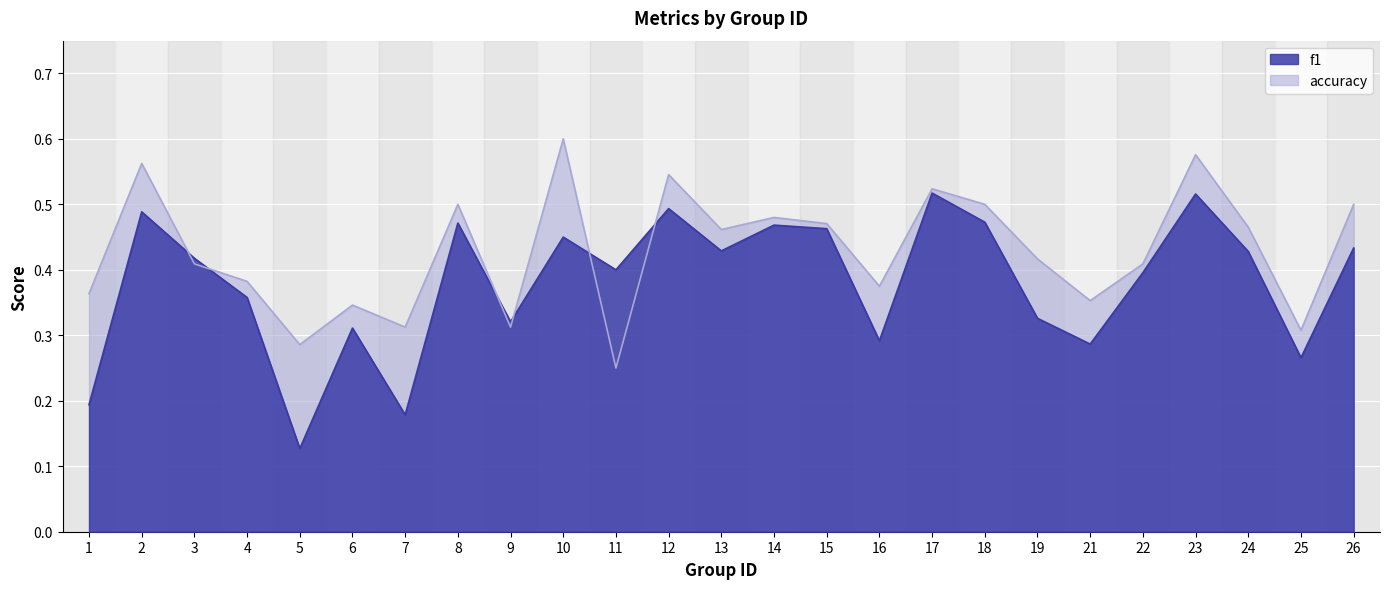

List the labels in order of f1 value, largest first.

17, 23, 12, 2, 18, 8, 14, 15, 10, 26, 13, 24, 3, 11, 22, 4, 19, 9, 6, 16, 21, 25, 1, 7, 5